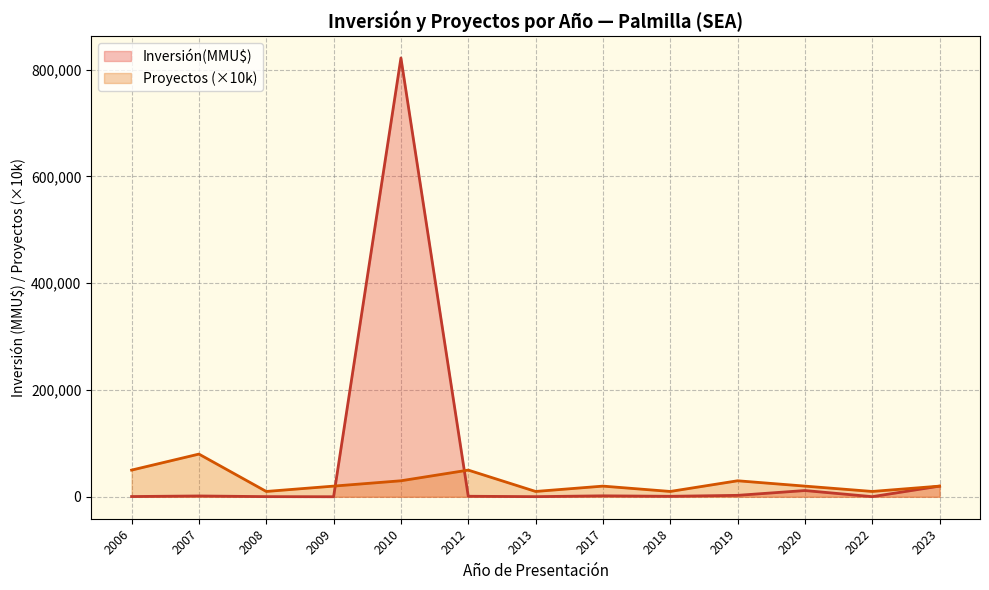

What is the greatest value displayed?

822056